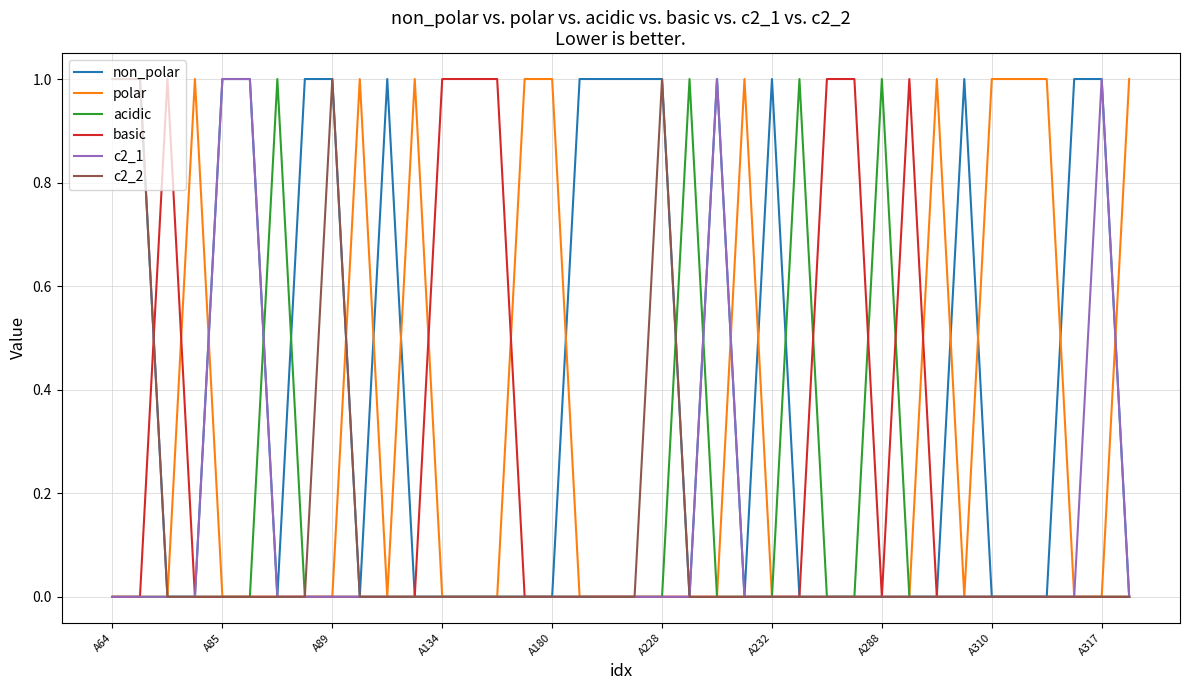

Which series has the largest total across all categories?

non_polar